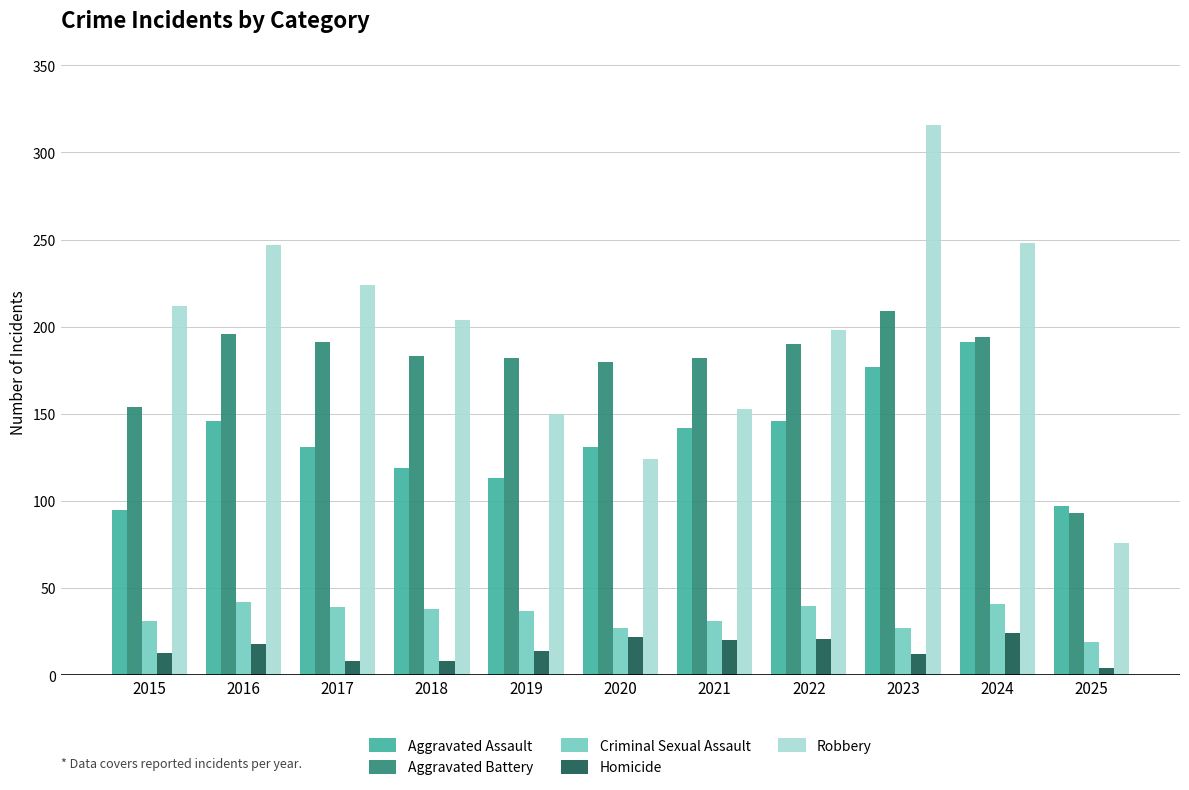

Which series has the largest range (max minus min)?

Robbery